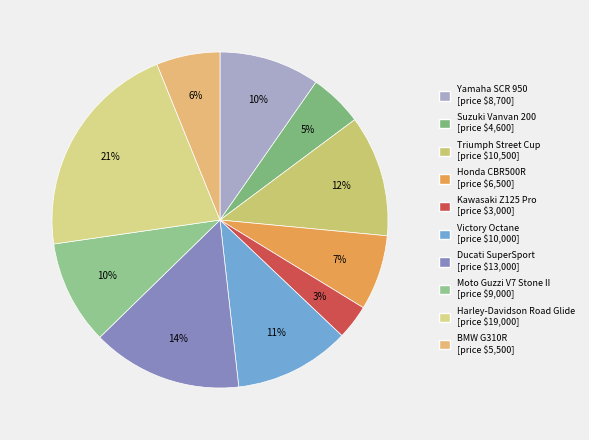

Count the number of slices in the pie.

10